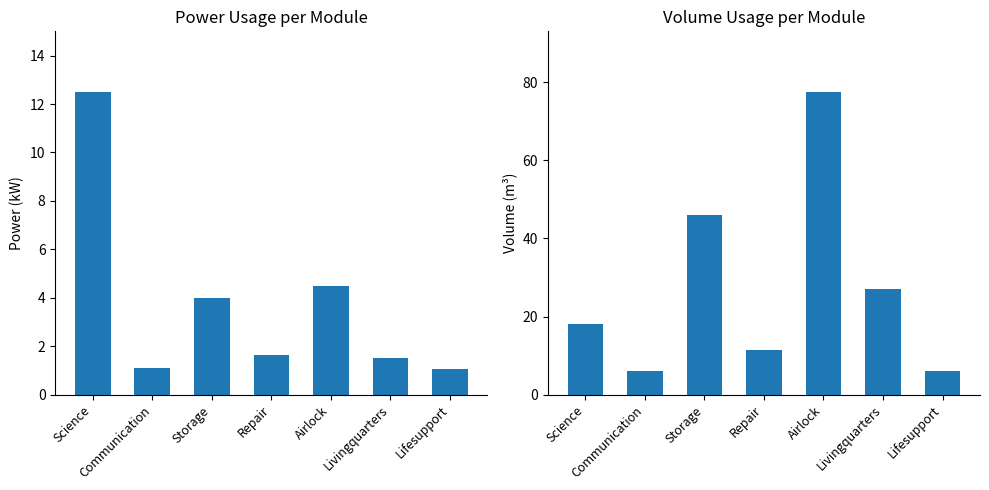

List the series in order of their overall mean, highest first.

Volume usage (m^3), Power usage (kW)